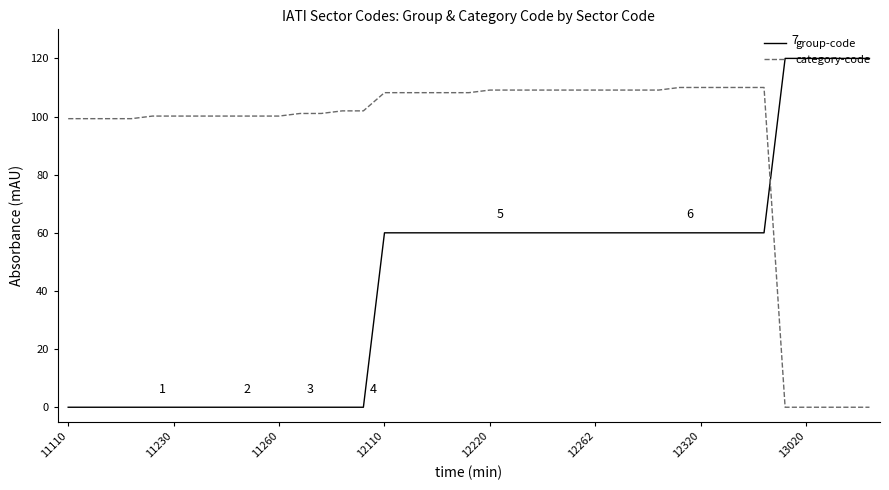

After their last crossing, which series has the higher values: group-code or category-code?

group-code